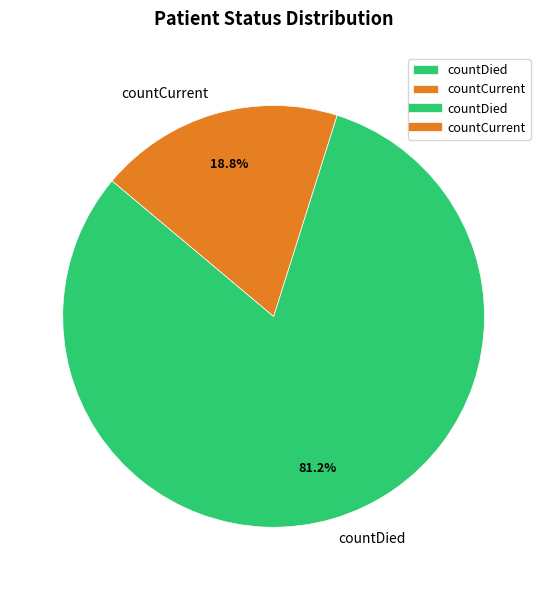

To the nearest percent, what is the combined percentage of countCurrent and countDied?

100%